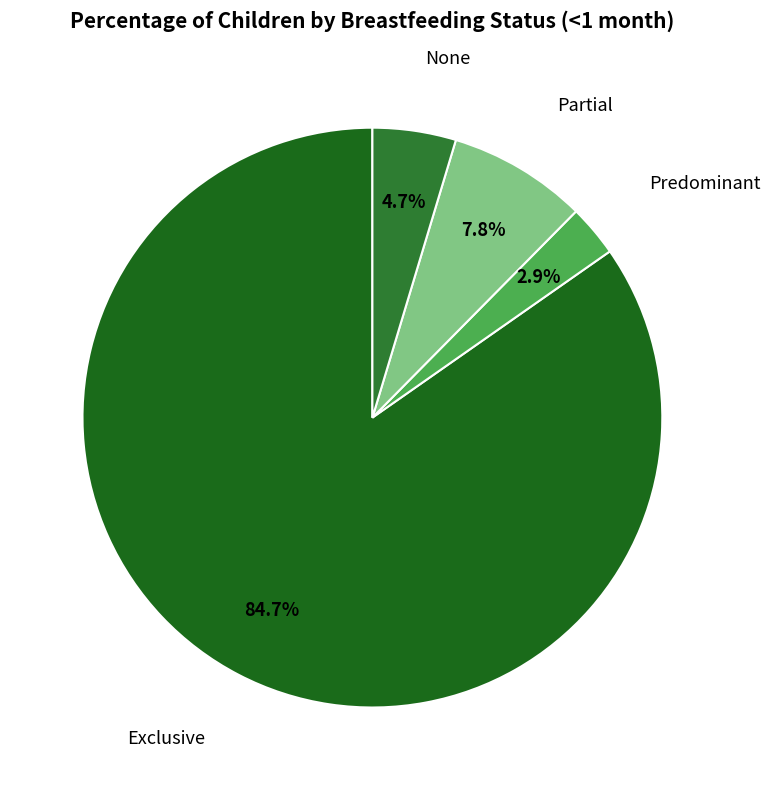

Is there any slice that represents more than half of the pie?

Yes